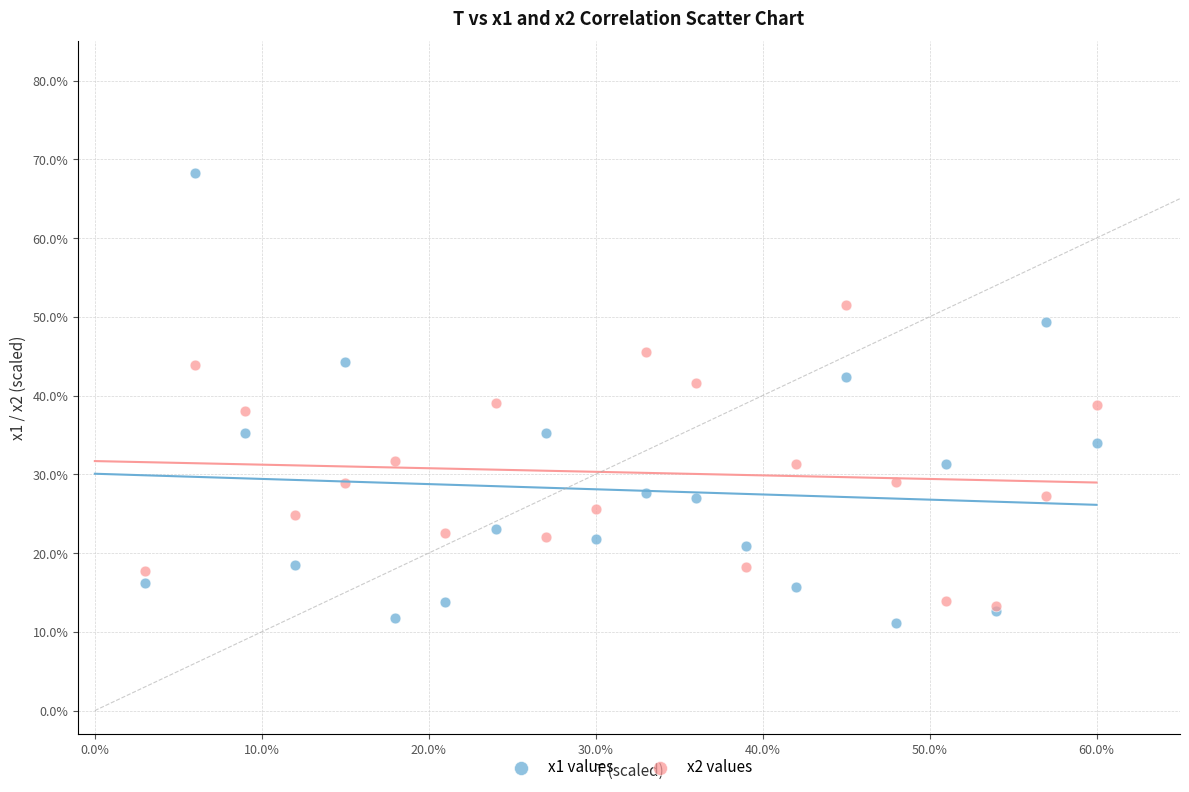

Which series contains the highest Y value?

x1 values